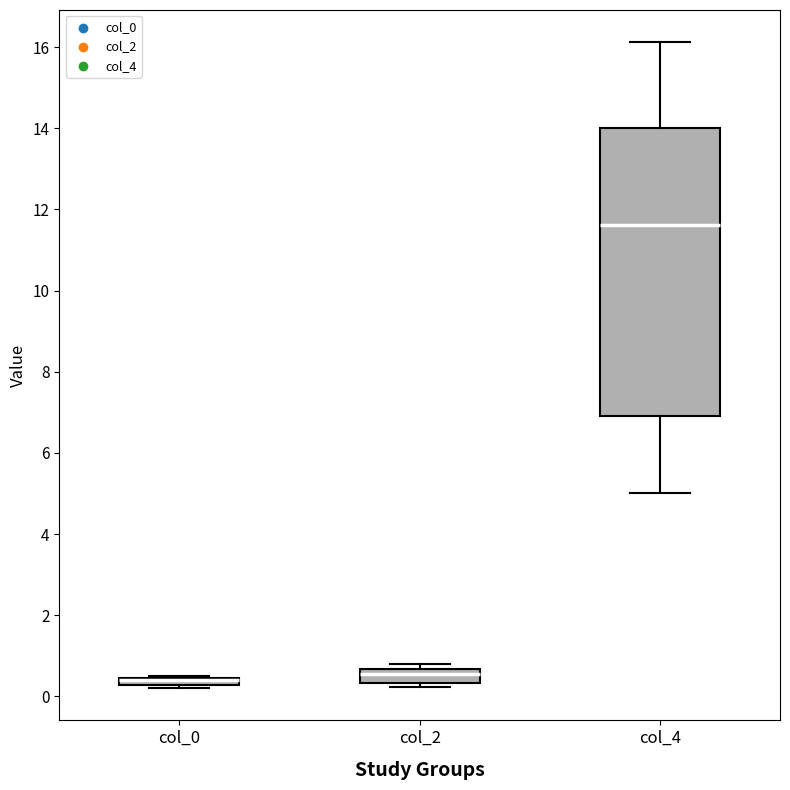

Which box is the tallest, from its lower edge to its upper edge?

col_4